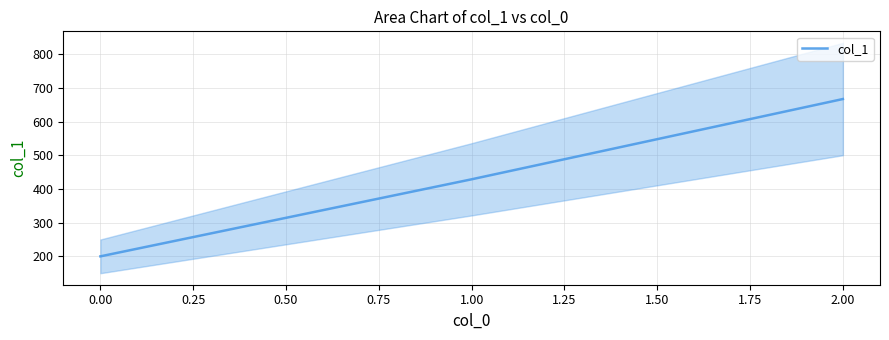

Rank the categories by col_1 value from lowest to highest.

0.00, 1.00, 2.00